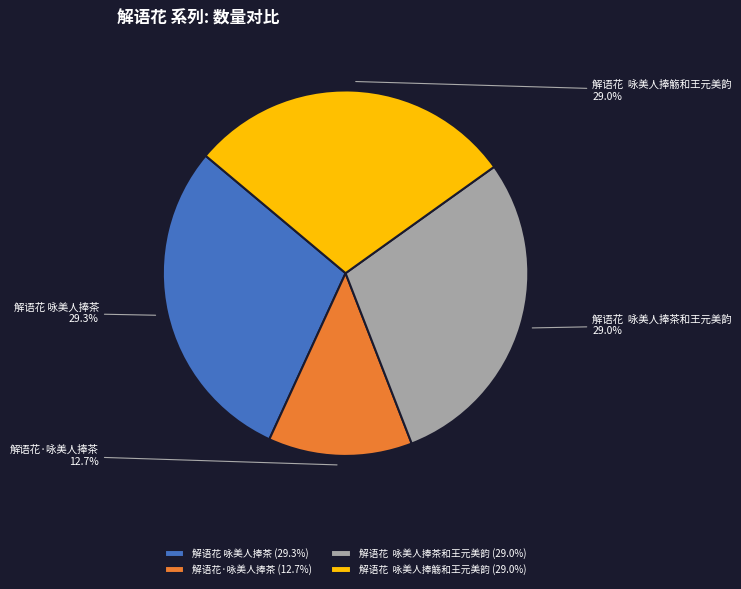

Which category has the smallest portion of the pie?

解语花·咏美人捧茶 (12.7%)